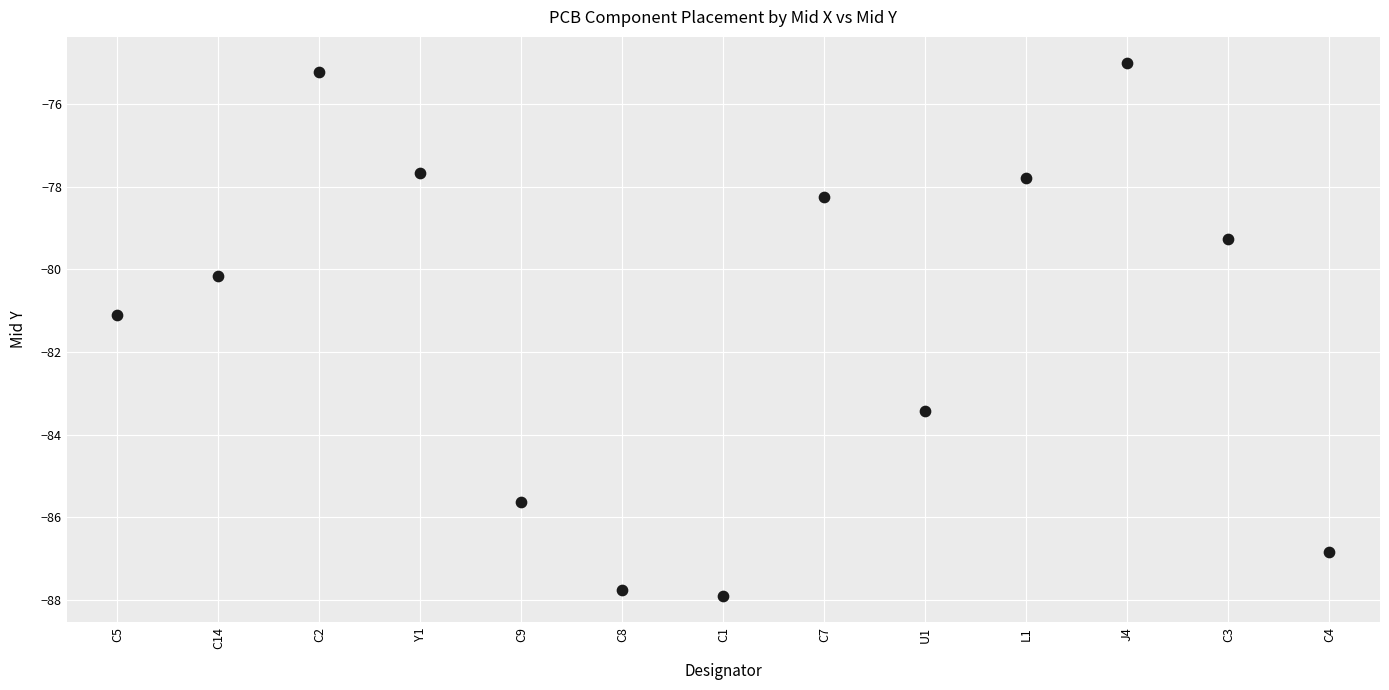

What is the range of Y values (max minus min)?

12.9